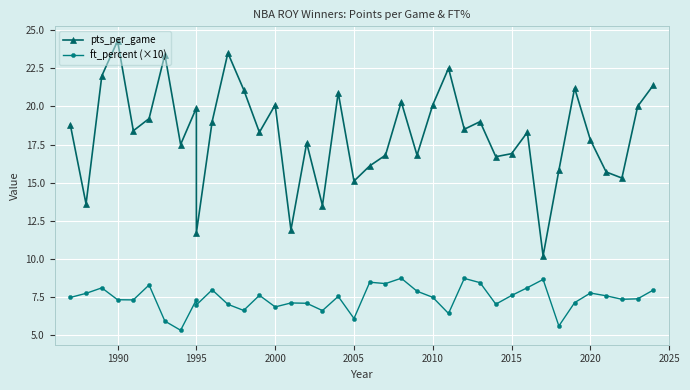

How many values in the pts_per_game series exceed 18?

22